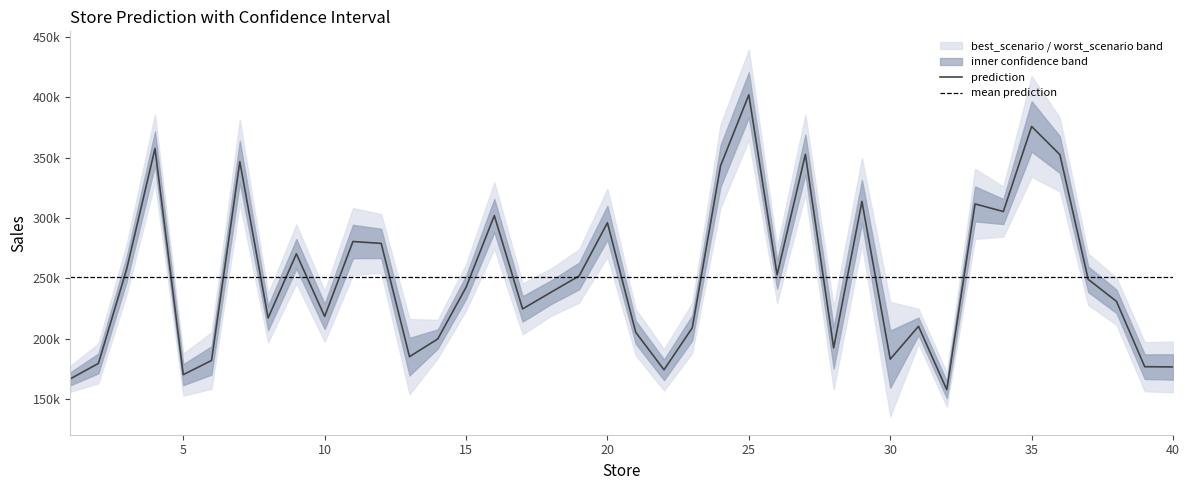

What is the spread (max minus min) of values at 25?

74743.2